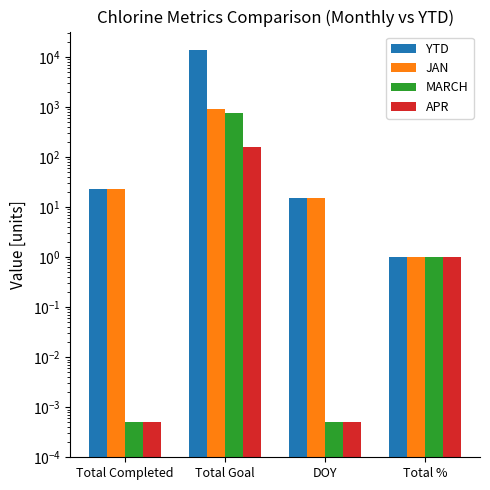

What is the label of the 1st bar from the right?

Total %